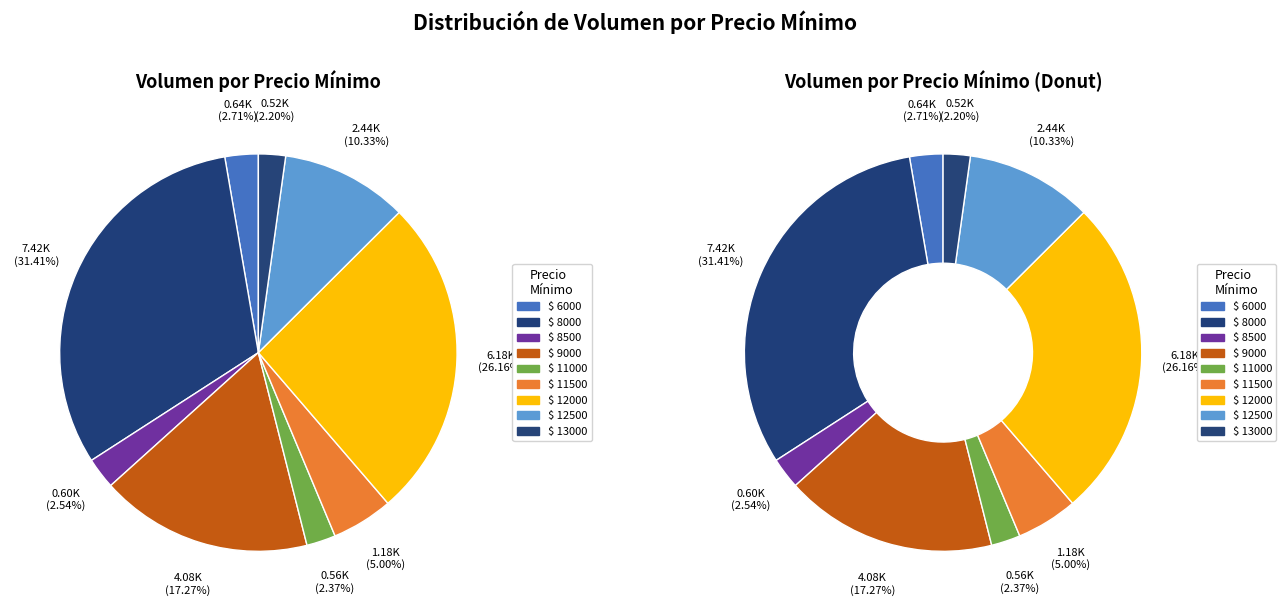

Which slice is the largest?

8000